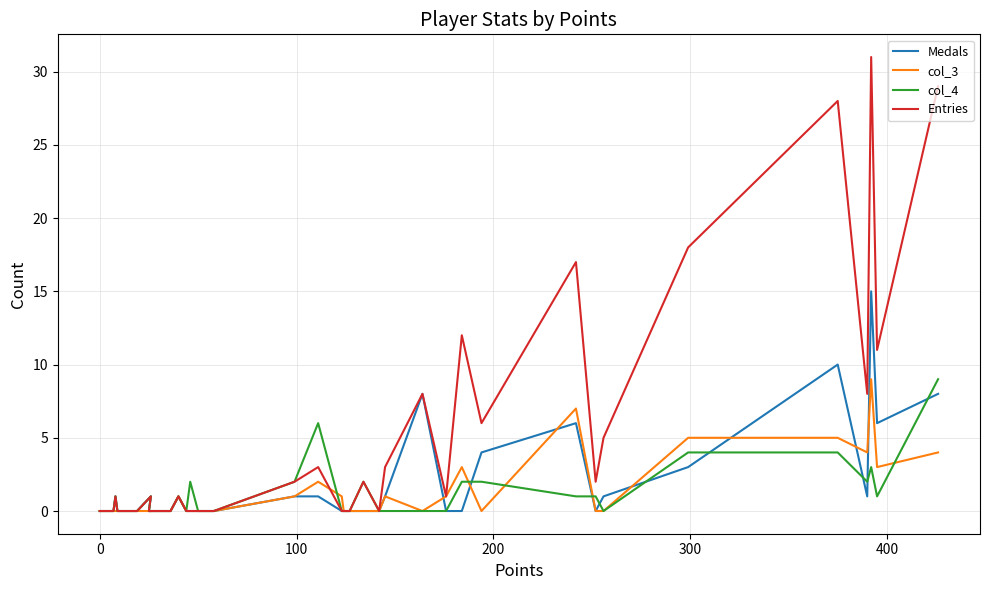

How many lines are shown in the chart?

4